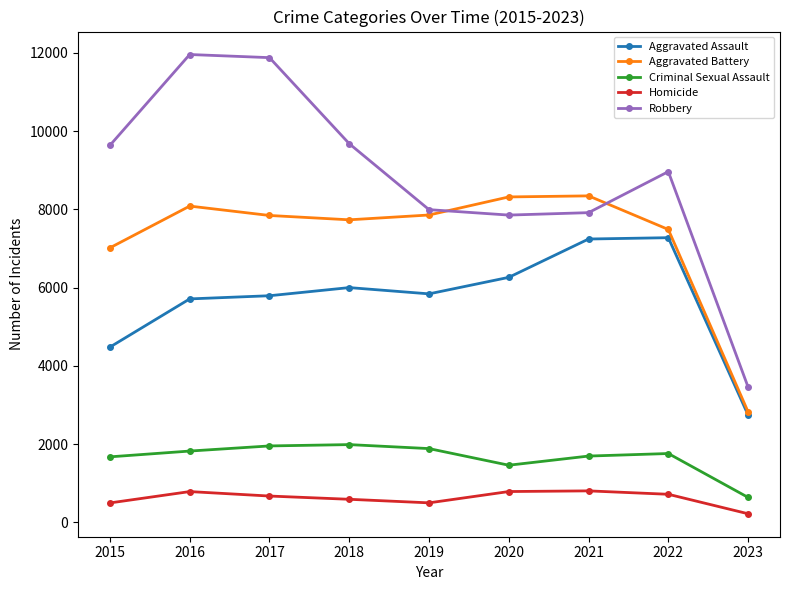

True or false: Robbery and Homicide intersect in this chart.

False